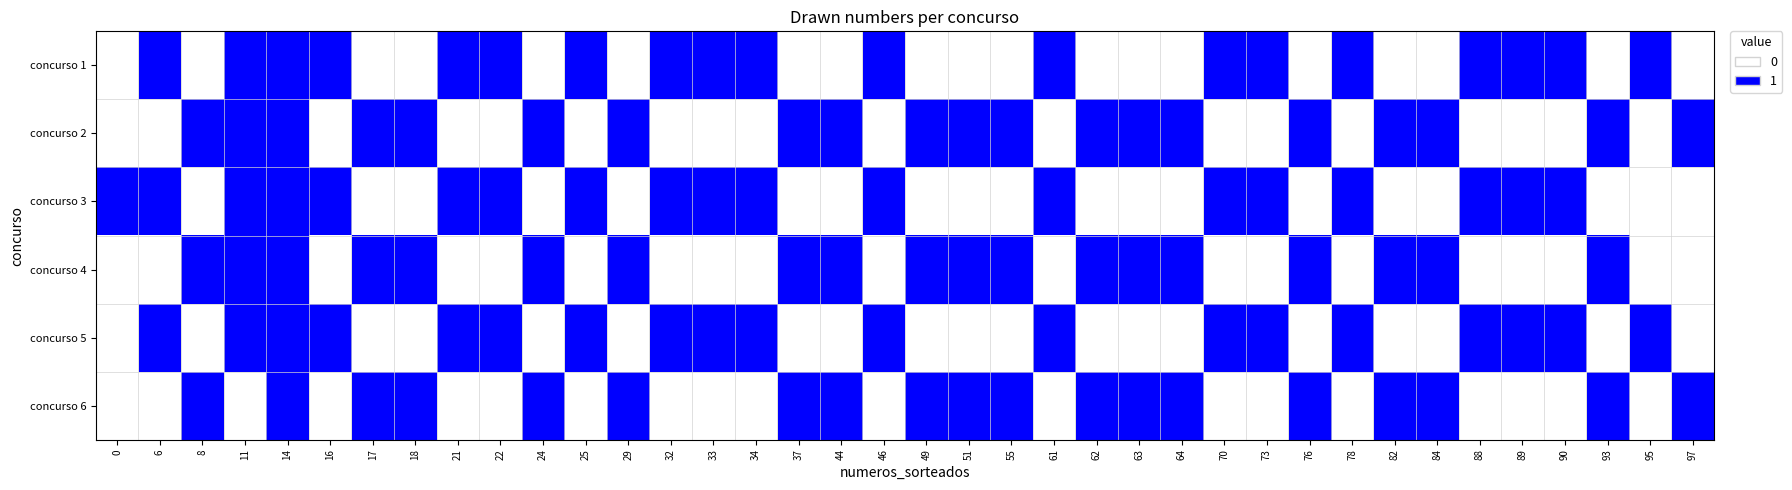

Reading left to right, list all the values displayed in this chart.

concurso 1: 0=0	6=1	8=0	11=1	14=1	16=1	17=0	18=0	21=1	22=1	24=0	25=1	29=0	32=1	33=1	34=1	37=0	44=0	46=1	49=0	51=0	55=0	61=1	62=0	63=0	64=0	70=1	73=1	76=0	78=1	82=0	84=0	88=1	89=1	90=1	93=0	95=1	97=0
concurso 2: 0=0	6=0	8=1	11=1	14=1	16=0	17=1	18=1	21=0	22=0	24=1	25=0	29=1	32=0	33=0	34=0	37=1	44=1	46=0	49=1	51=1	55=1	61=0	62=1	63=1	64=1	70=0	73=0	76=1	78=0	82=1	84=1	88=0	89=0	90=0	93=1	95=0	97=1
concurso 3: 0=1	6=1	8=0	11=1	14=1	16=1	17=0	18=0	21=1	22=1	24=0	25=1	29=0	32=1	33=1	34=1	37=0	44=0	46=1	49=0	51=0	55=0	61=1	62=0	63=0	64=0	70=1	73=1	76=0	78=1	82=0	84=0	88=1	89=1	90=1	93=0	95=0	97=0
concurso 4: 0=0	6=0	8=1	11=1	14=1	16=0	17=1	18=1	21=0	22=0	24=1	25=0	29=1	32=0	33=0	34=0	37=1	44=1	46=0	49=1	51=1	55=1	61=0	62=1	63=1	64=1	70=0	73=0	76=1	78=0	82=1	84=1	88=0	89=0	90=0	93=1	95=0	97=0
concurso 5: 0=0	6=1	8=0	11=1	14=1	16=1	17=0	18=0	21=1	22=1	24=0	25=1	29=0	32=1	33=1	34=1	37=0	44=0	46=1	49=0	51=0	55=0	61=1	62=0	63=0	64=0	70=1	73=1	76=0	78=1	82=0	84=0	88=1	89=1	90=1	93=0	95=1	97=0
concurso 6: 0=0	6=0	8=1	11=0	14=1	16=0	17=1	18=1	21=0	22=0	24=1	25=0	29=1	32=0	33=0	34=0	37=1	44=1	46=0	49=1	51=1	55=1	61=0	62=1	63=1	64=1	70=0	73=0	76=1	78=0	82=1	84=1	88=0	89=0	90=0	93=1	95=0	97=1